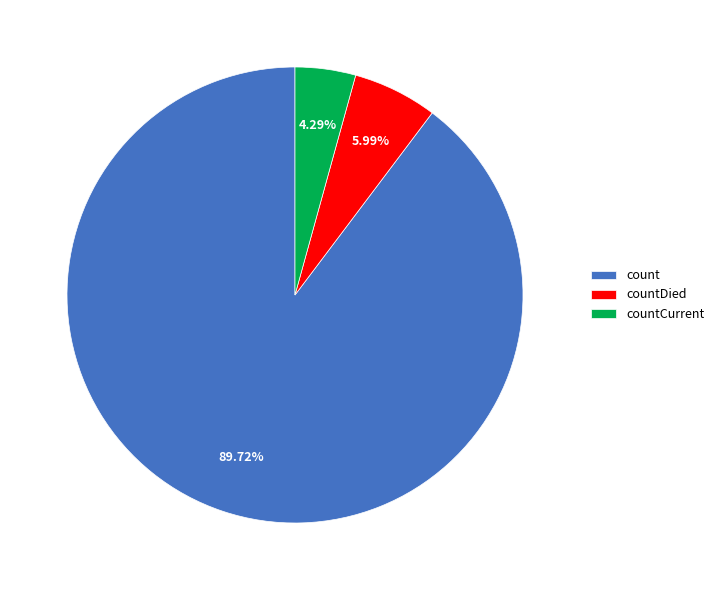

To the nearest percent, what portion does countDied represent?

6%